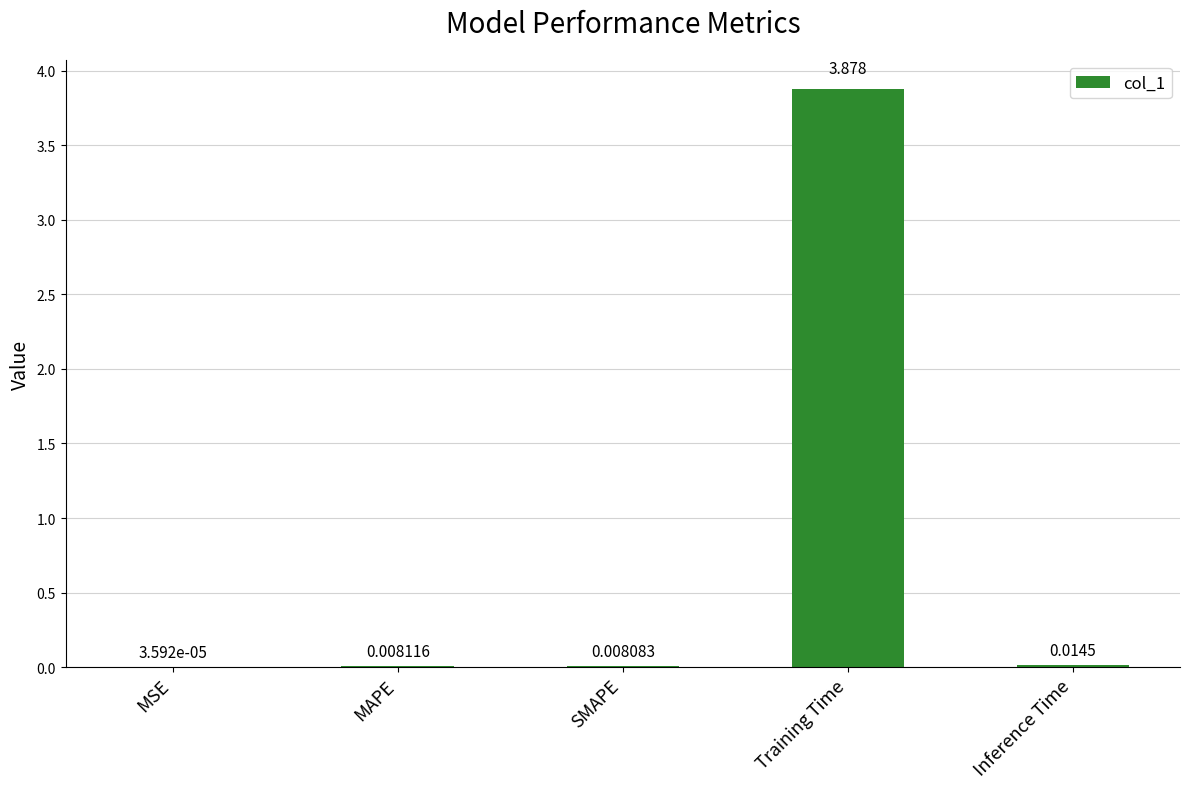

Where is the data nearest to the value 1?

Inference Time